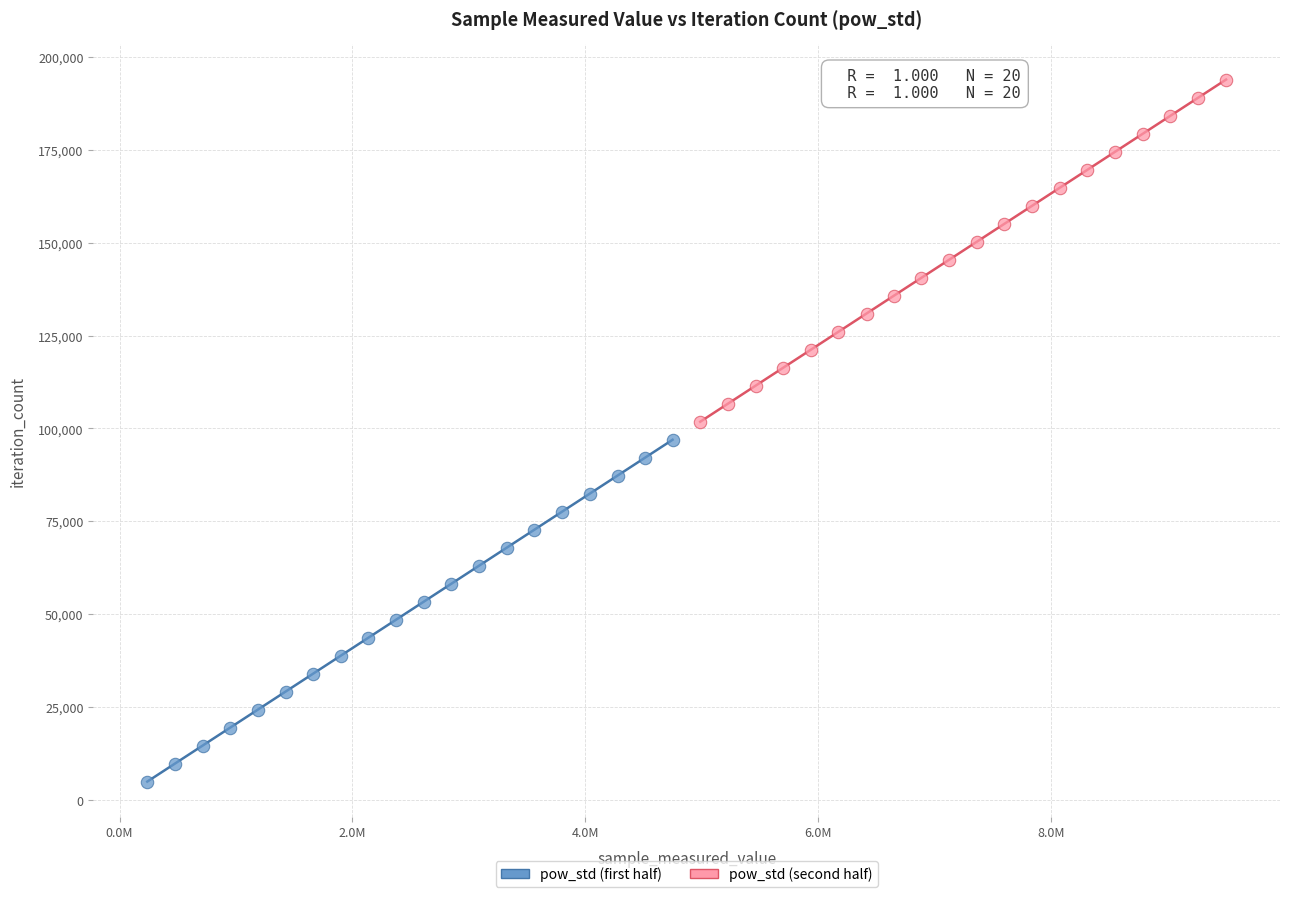

Which series contains the lowest Y value?

pow_std (first half)